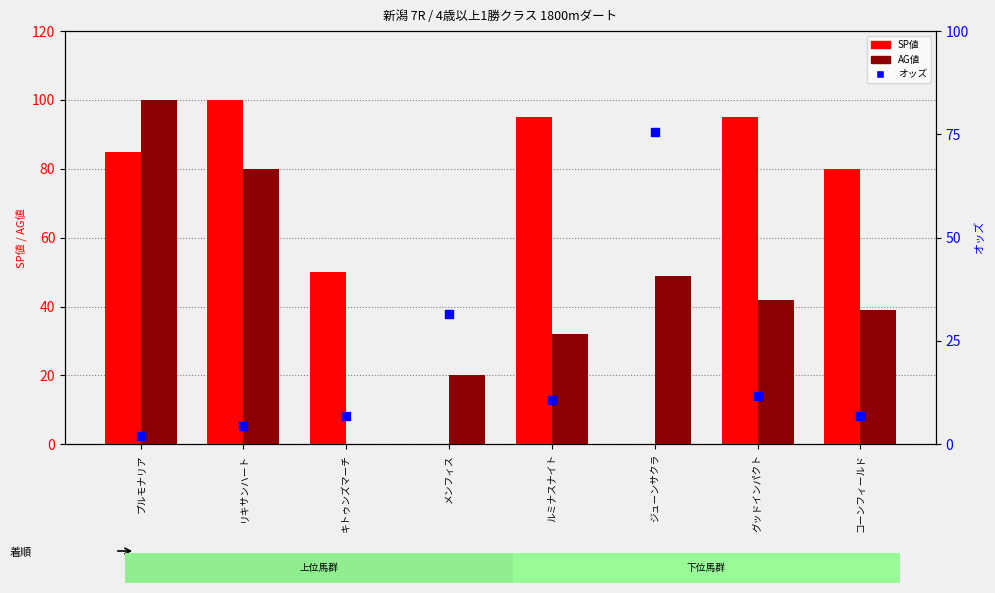

At how many categories does at least one series exceed 44?

7